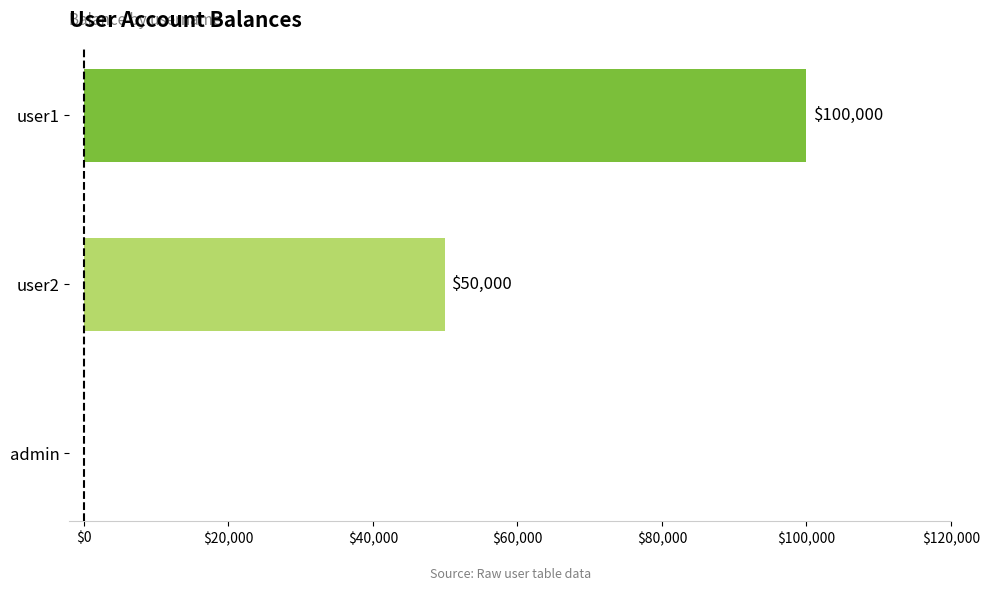

Reading bottom to top, extract all data points from this chart.

admin=0	user2=50000	user1=100000